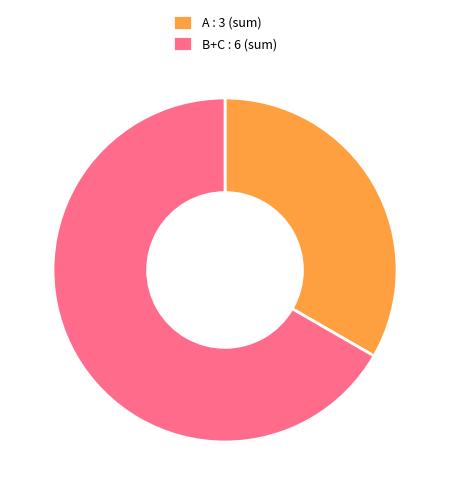

Do B+C : 6 (sum) and A : 3 (sum) together represent more than half of the pie?

Yes